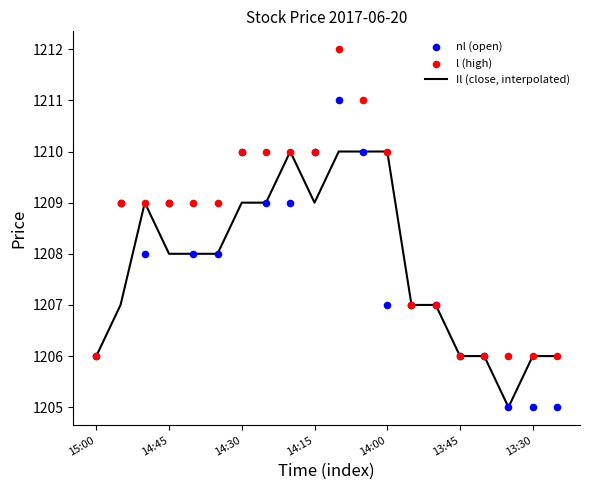

At how many categories does at least one series exceed 1209?

7